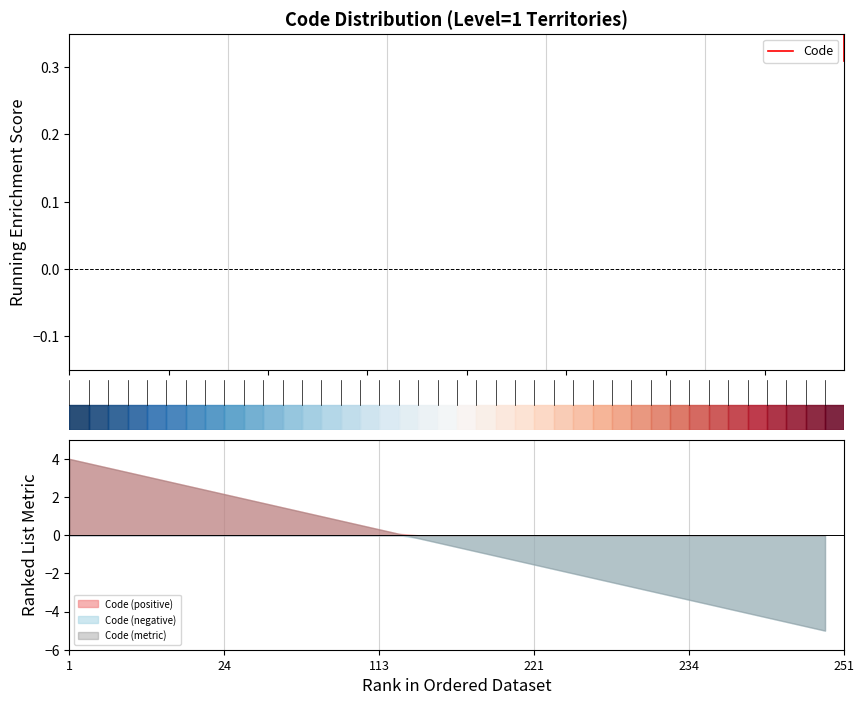

What is the highest value of the Code (positive) series?

4.0